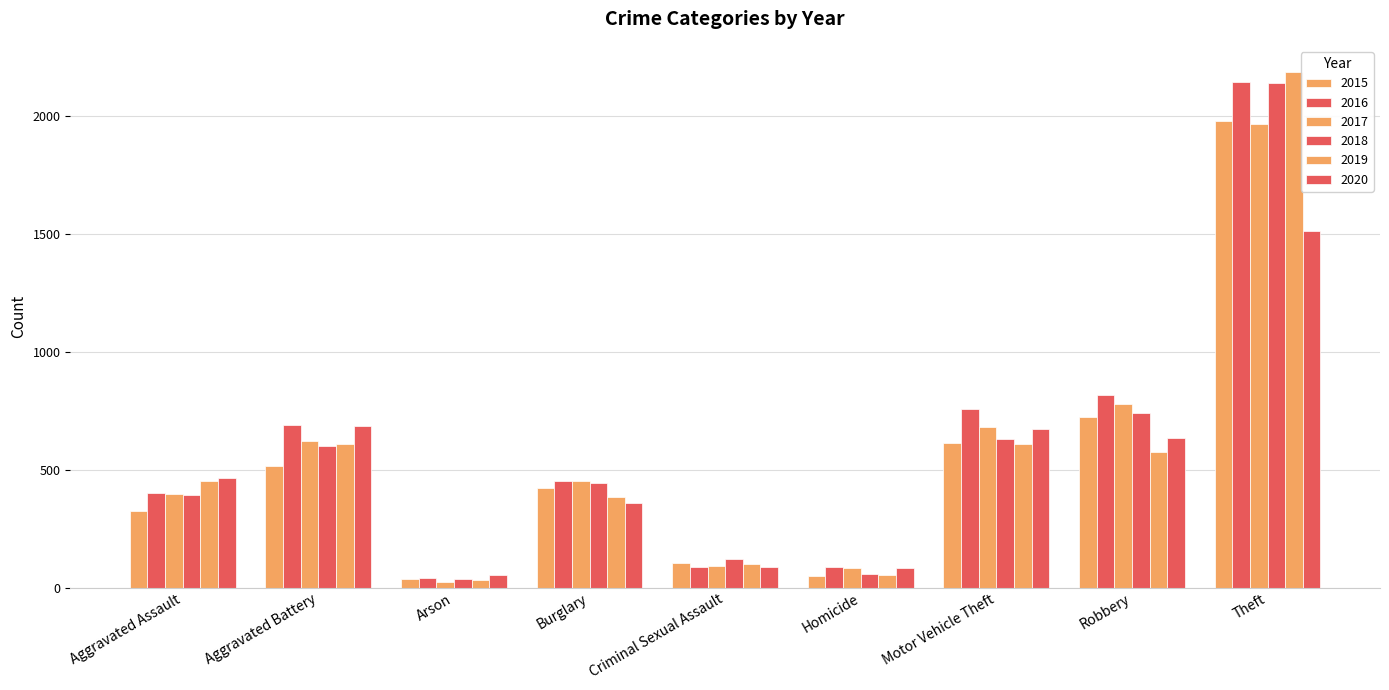

How many data points in 2018 are less than 443?

4